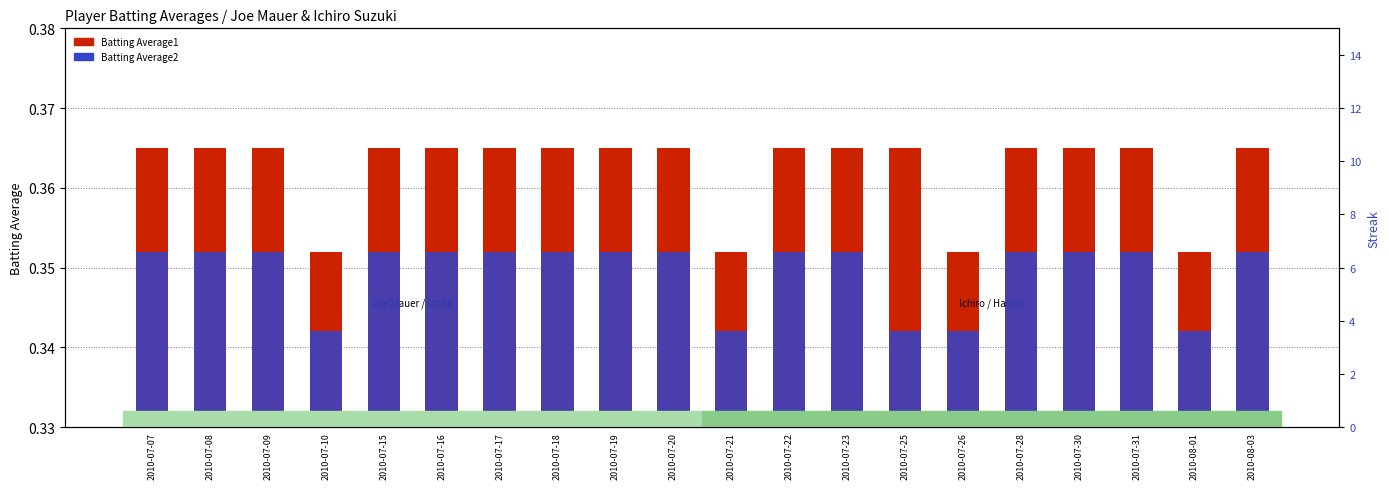

What position from the right is 2010-08-03?

1